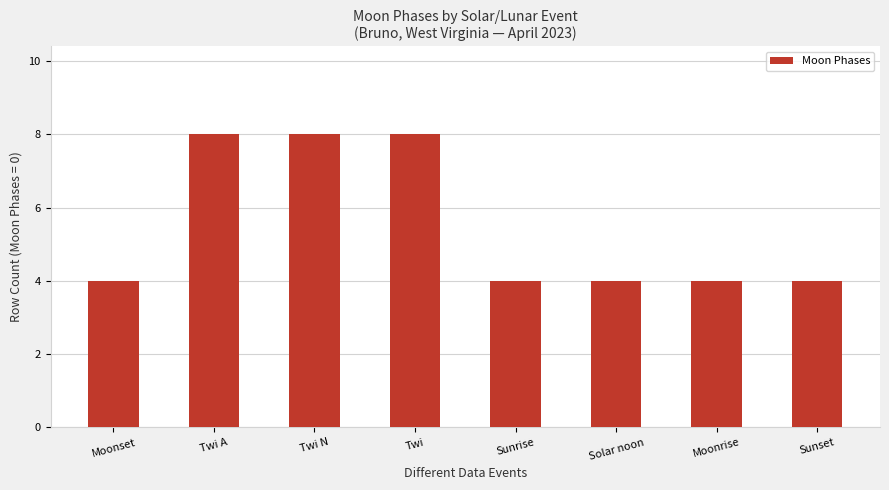

What is the greatest value displayed?

8